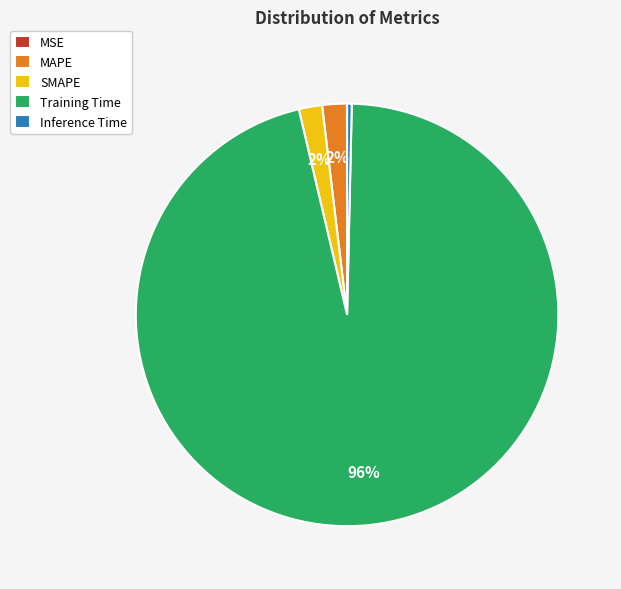

What is the largest slice in the pie chart?

Training Time